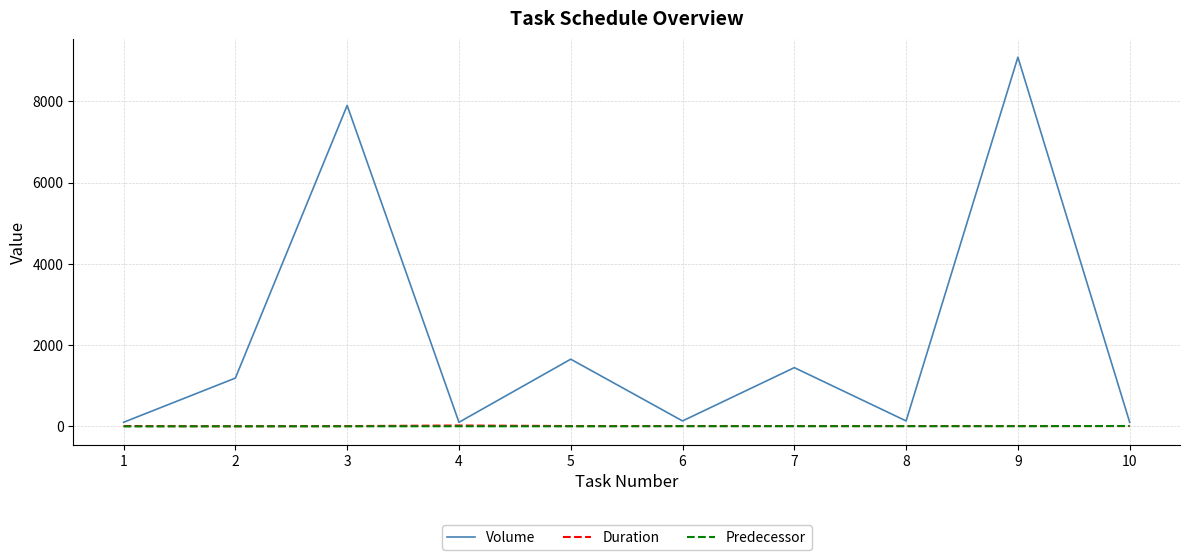

Is the value of Predecessor at 4 greater than the value of Volume at 7?

No